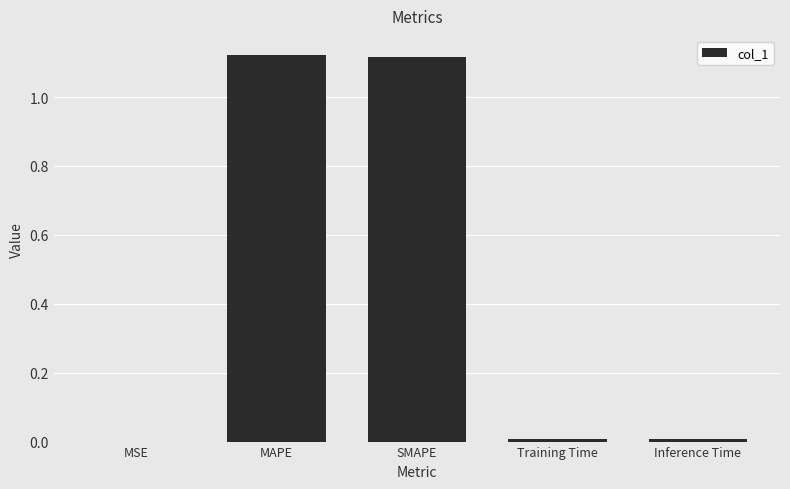

The chart shows a value of 0.8 at MAPE. True or false?

False